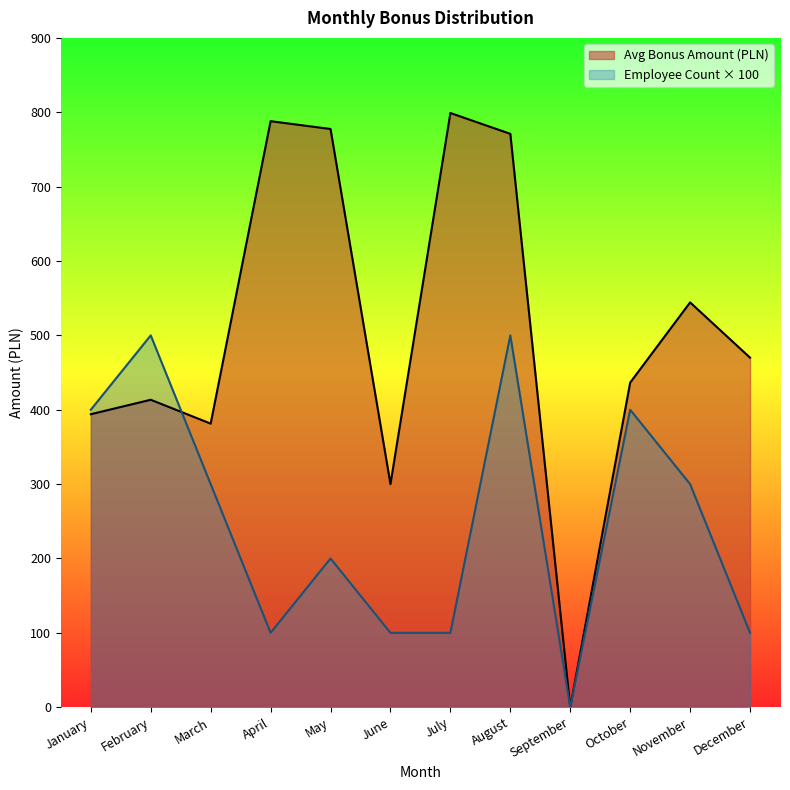

Is the value of Avg Bonus Amount (PLN) at April greater than the value of Employee Count × 100 at March?

Yes